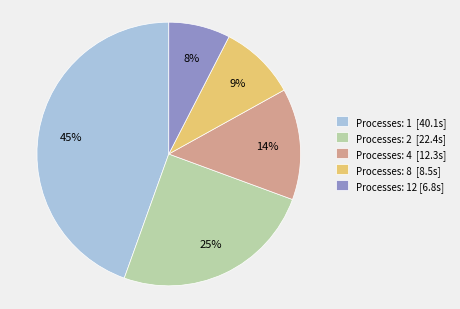

The Processes: 8 [8.5s] slice represents 9% of the pie. True or false?

True